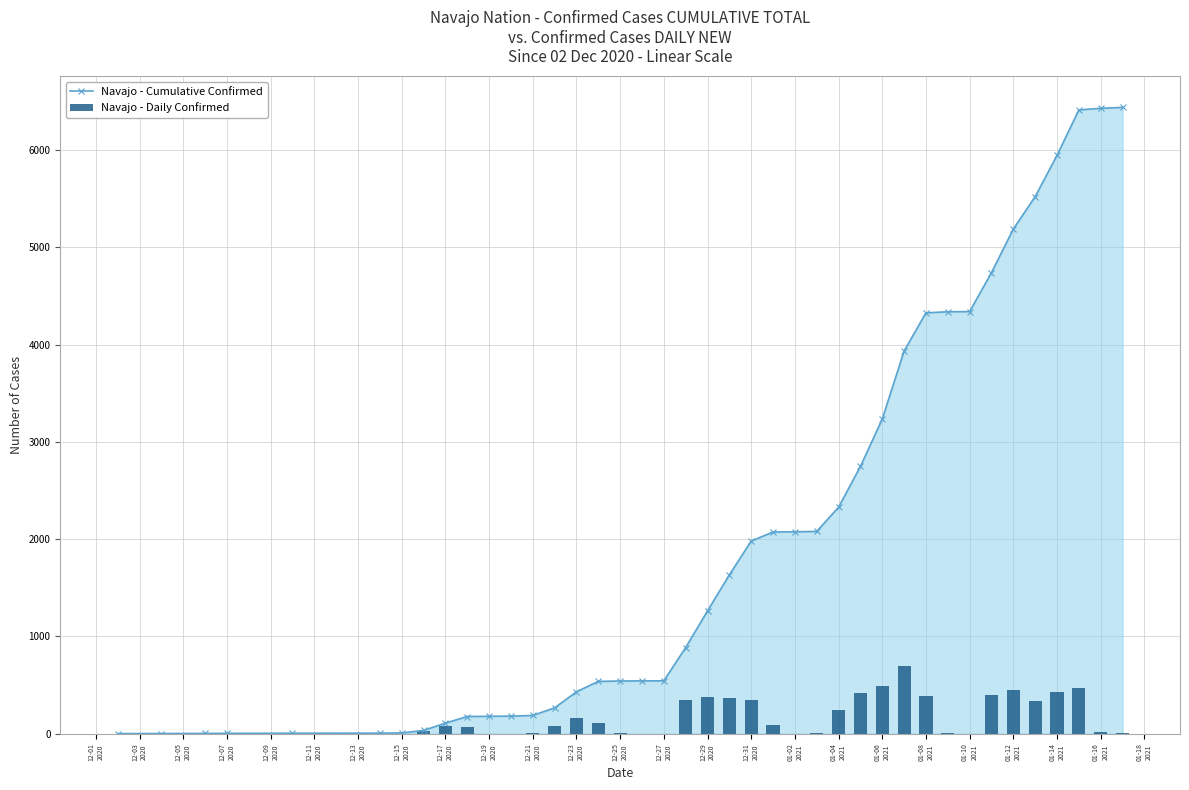

What are all the series names shown in the legend?

Navajo - Cumulative Confirmed, Navajo - Daily Confirmed